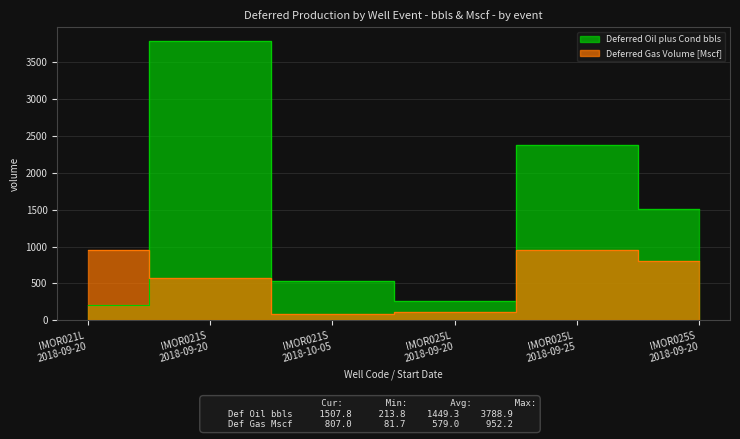

True or false: Deferred Gas Volume [Mscf] has a value of 137.5 at IMOR021S
2018-10-05.

False